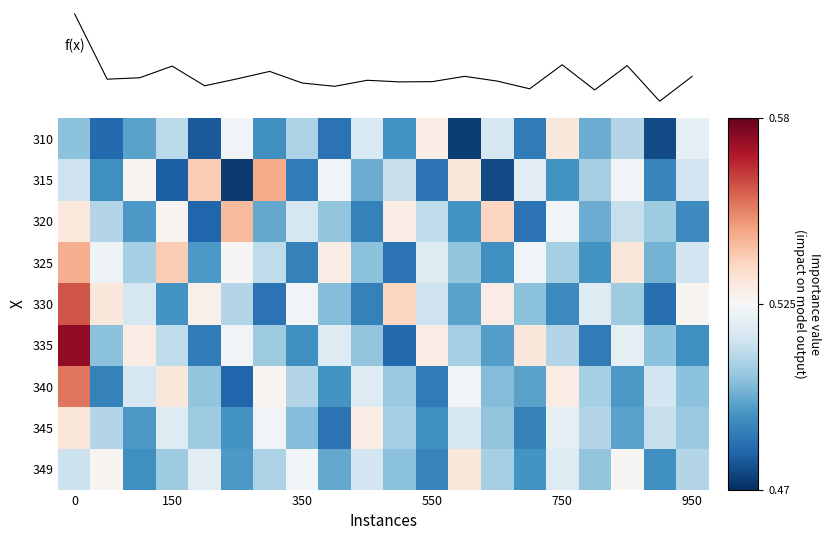

Is it true that 335 equals 0.5 at 550?

True